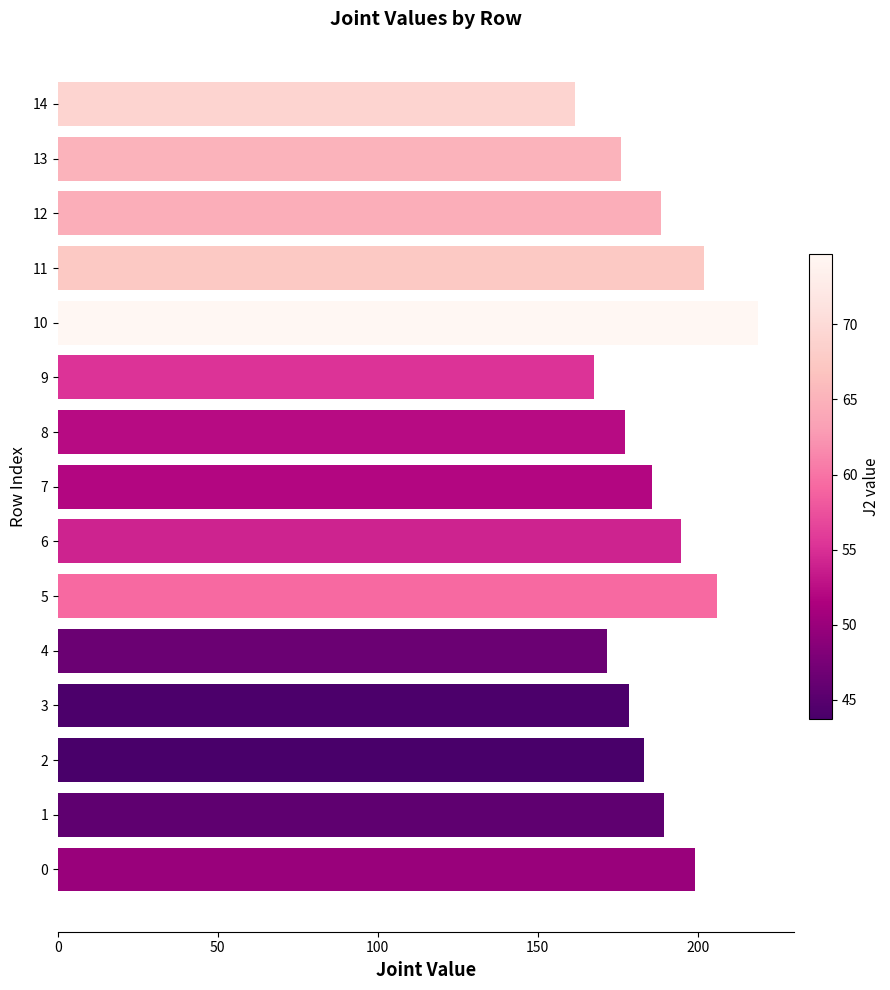

What is the approximate value at 14?

161.5